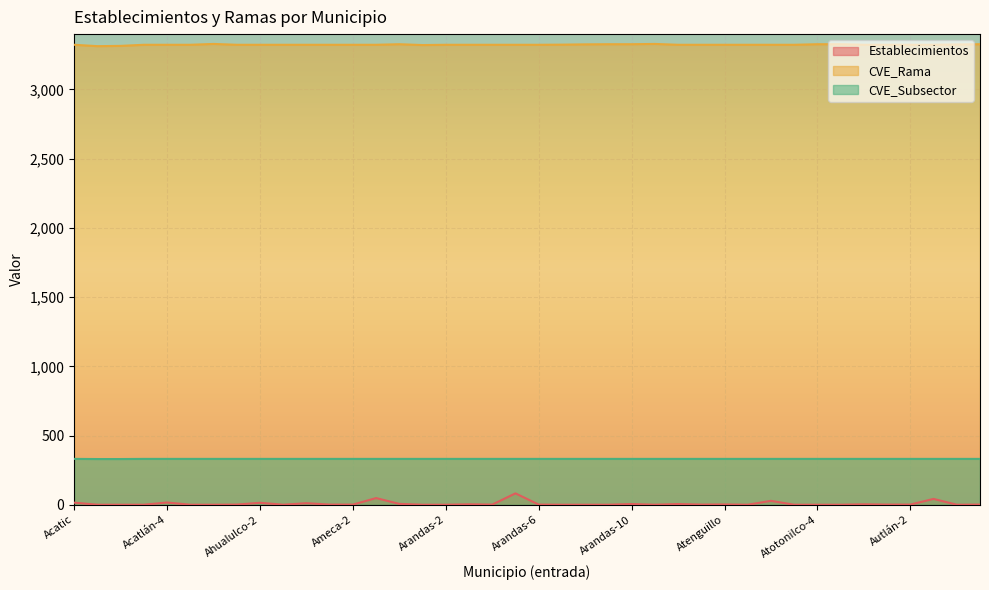

What is the difference between the highest and lowest values at Atotonilco-2?

3294